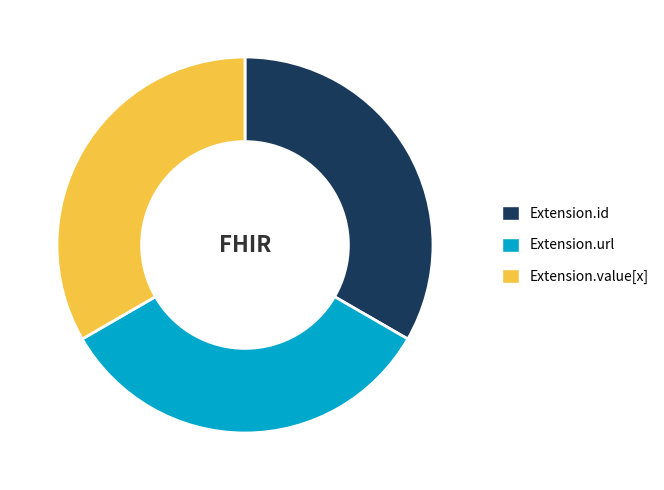

Is Extension.value[x] the majority of the pie?

No